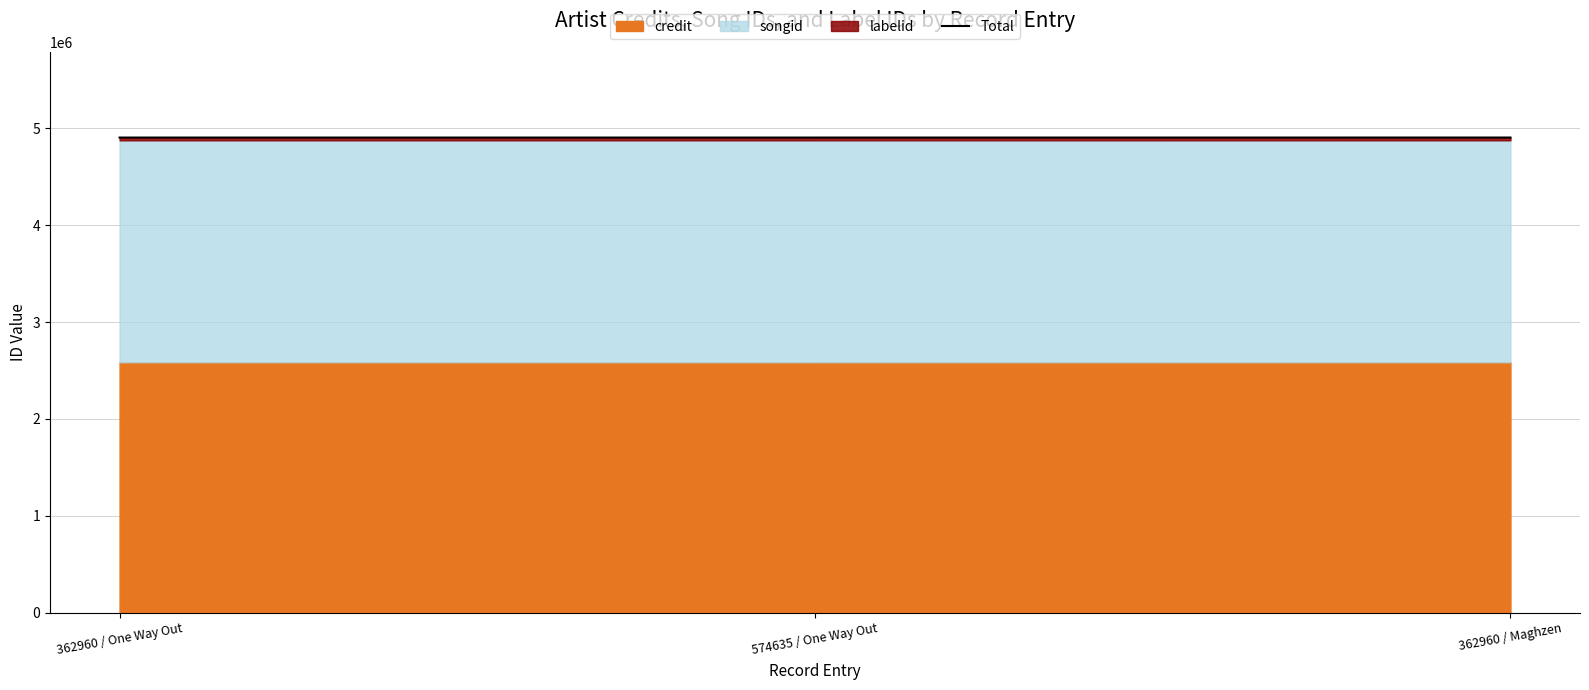

What is the maximum value shown in the chart?

4904239